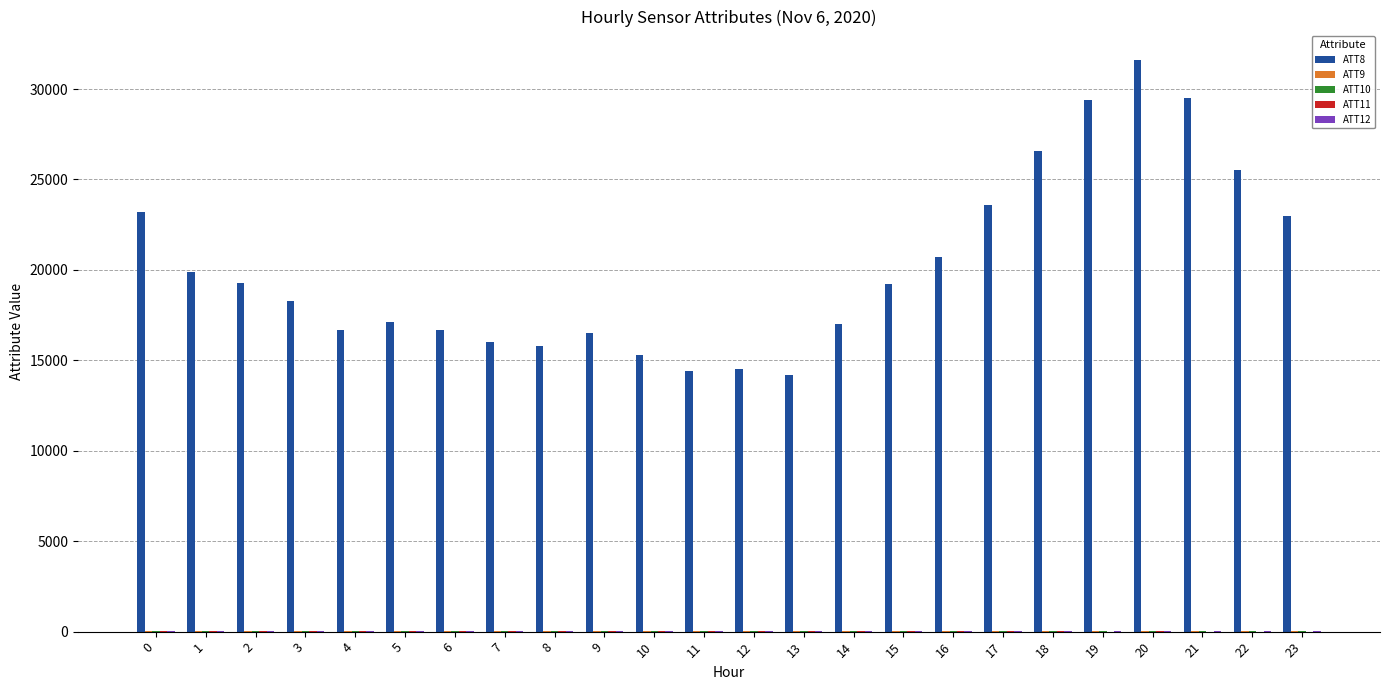

What is the greatest value displayed?

31600.0